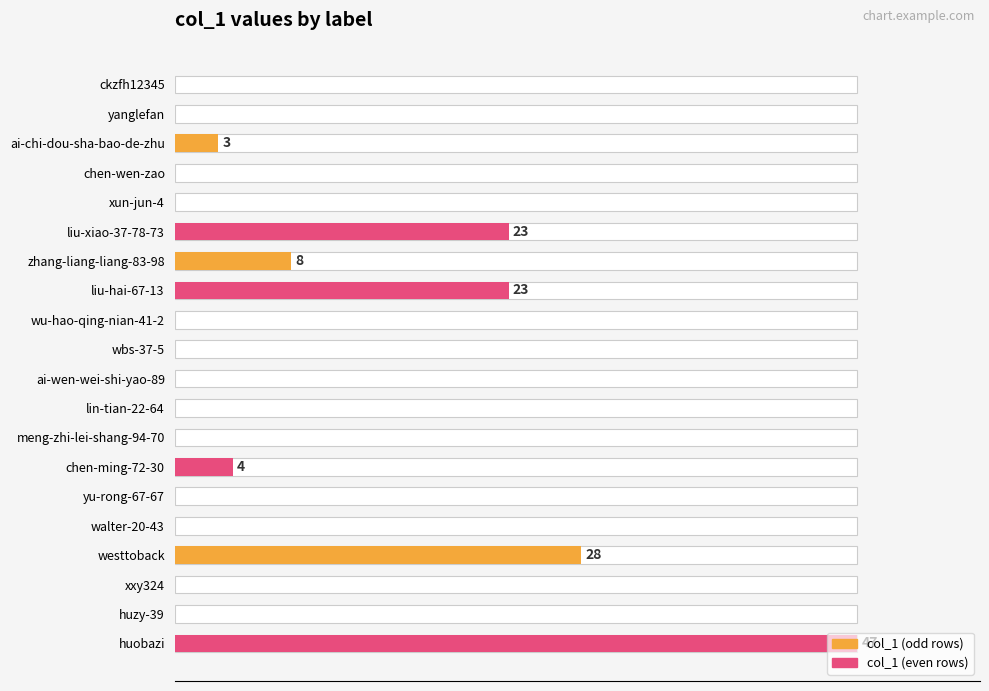

True or false: the data shows 4 at ai-chi-dou-sha-bao-de-zhu.

False